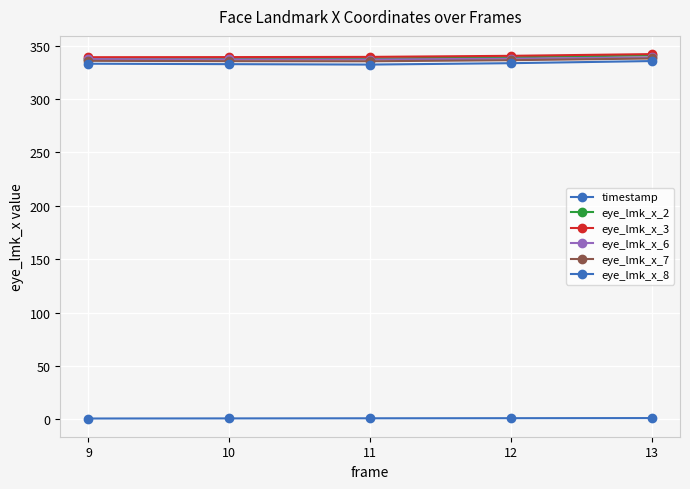

Count the number of categories in the chart.

5